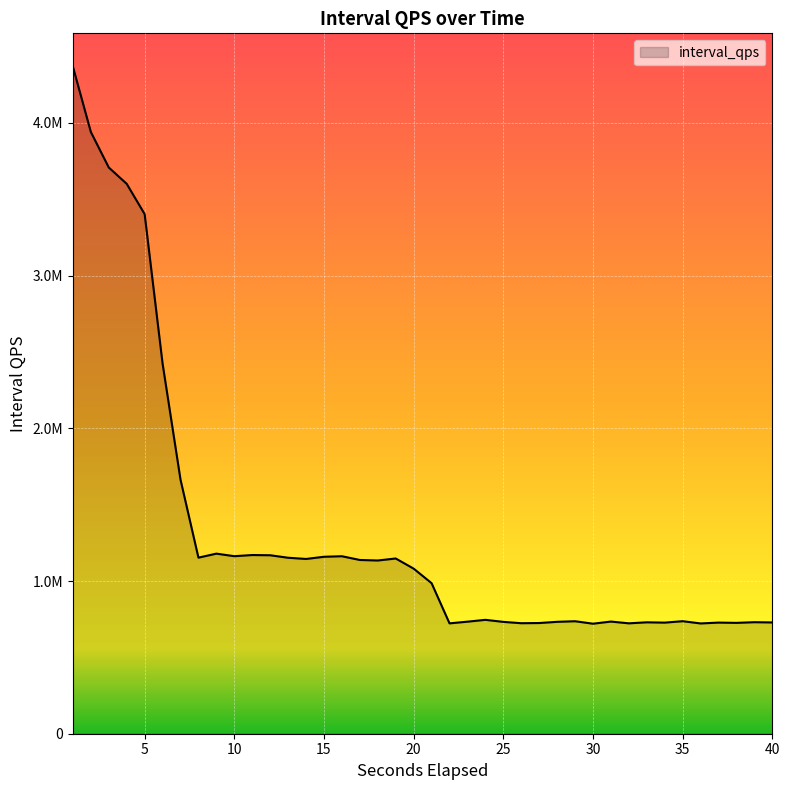

Rank the categories by value from lowest to highest.

30, 36, 22, 32, 26, 27, 38, 34, 37, 40, 33, 39, 25, 28, 23, 31, 29, 35, 24, 21, 20, 18, 17, 14, 19, 13, 8, 15, 16, 10, 12, 11, 9, 7, 6, 5, 4, 3, 2, 1